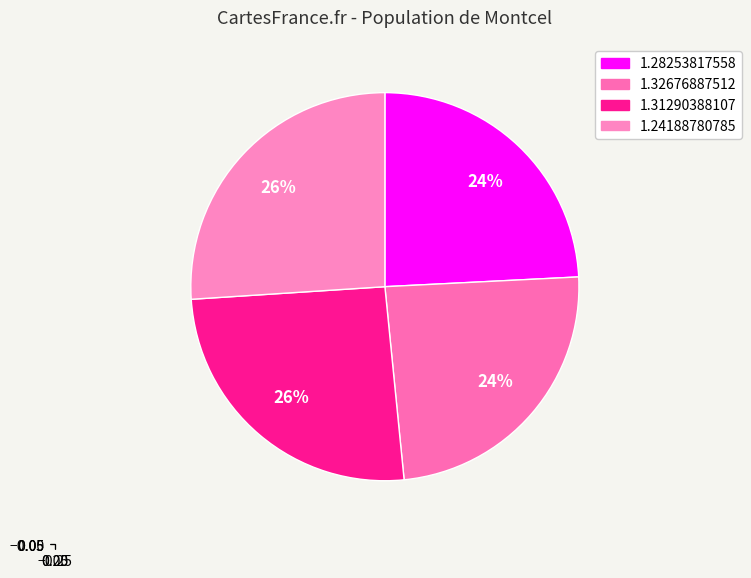

What percentage is the 1.31290388107 slice, to the nearest percent?

26%